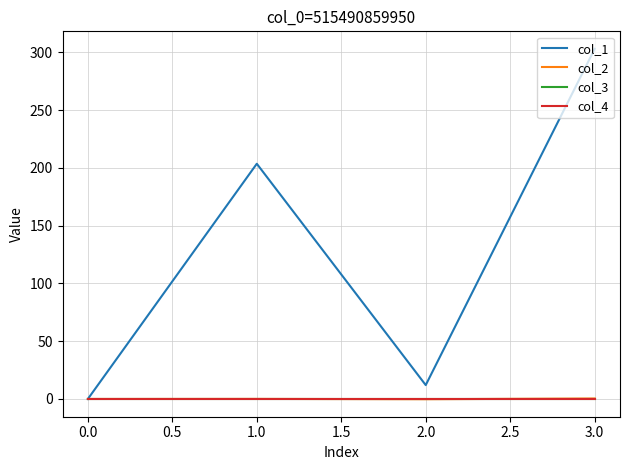

In col_2, how many points are higher than both neighbors (excluding endpoints)?

1